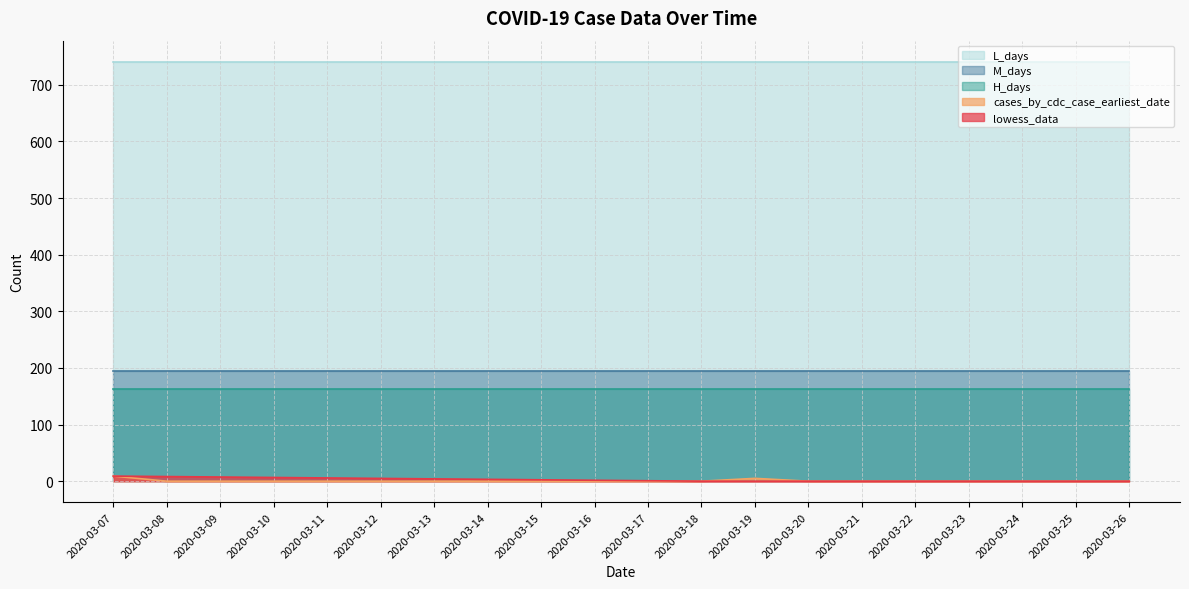

The value of H_days at 2020-03-15 is 72.5. True or false?

False